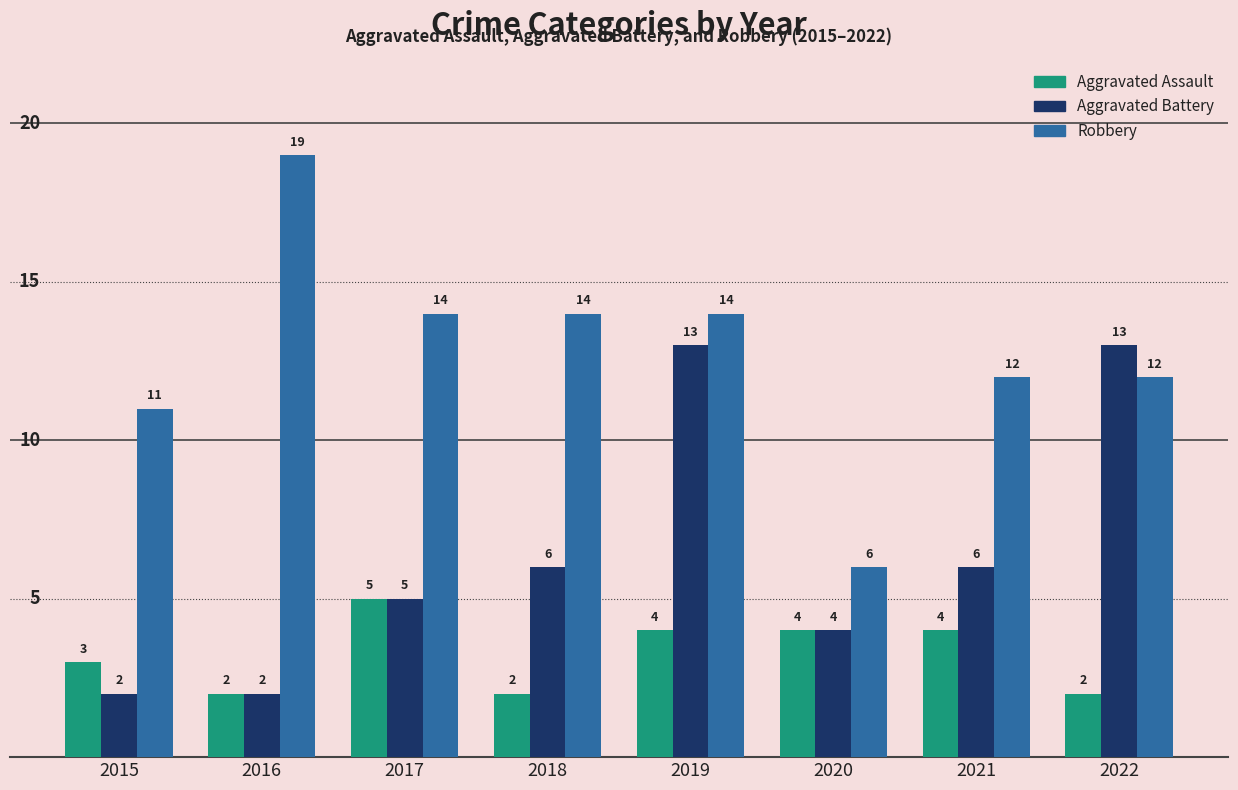

Which category has the lowest value in the Robbery series?

2020